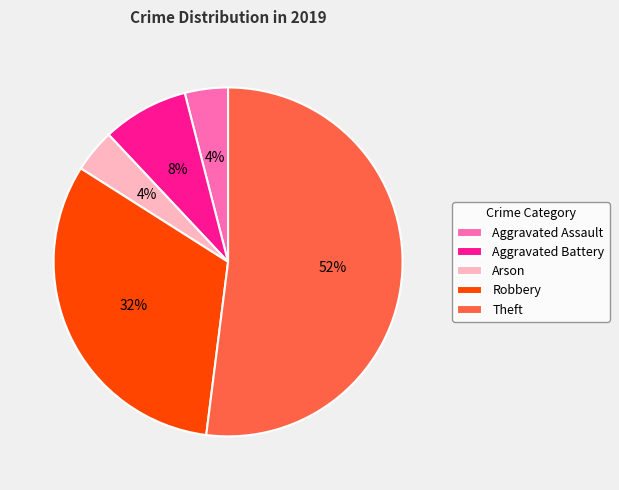

To the nearest percent, what percentage of the pie is Theft?

52%